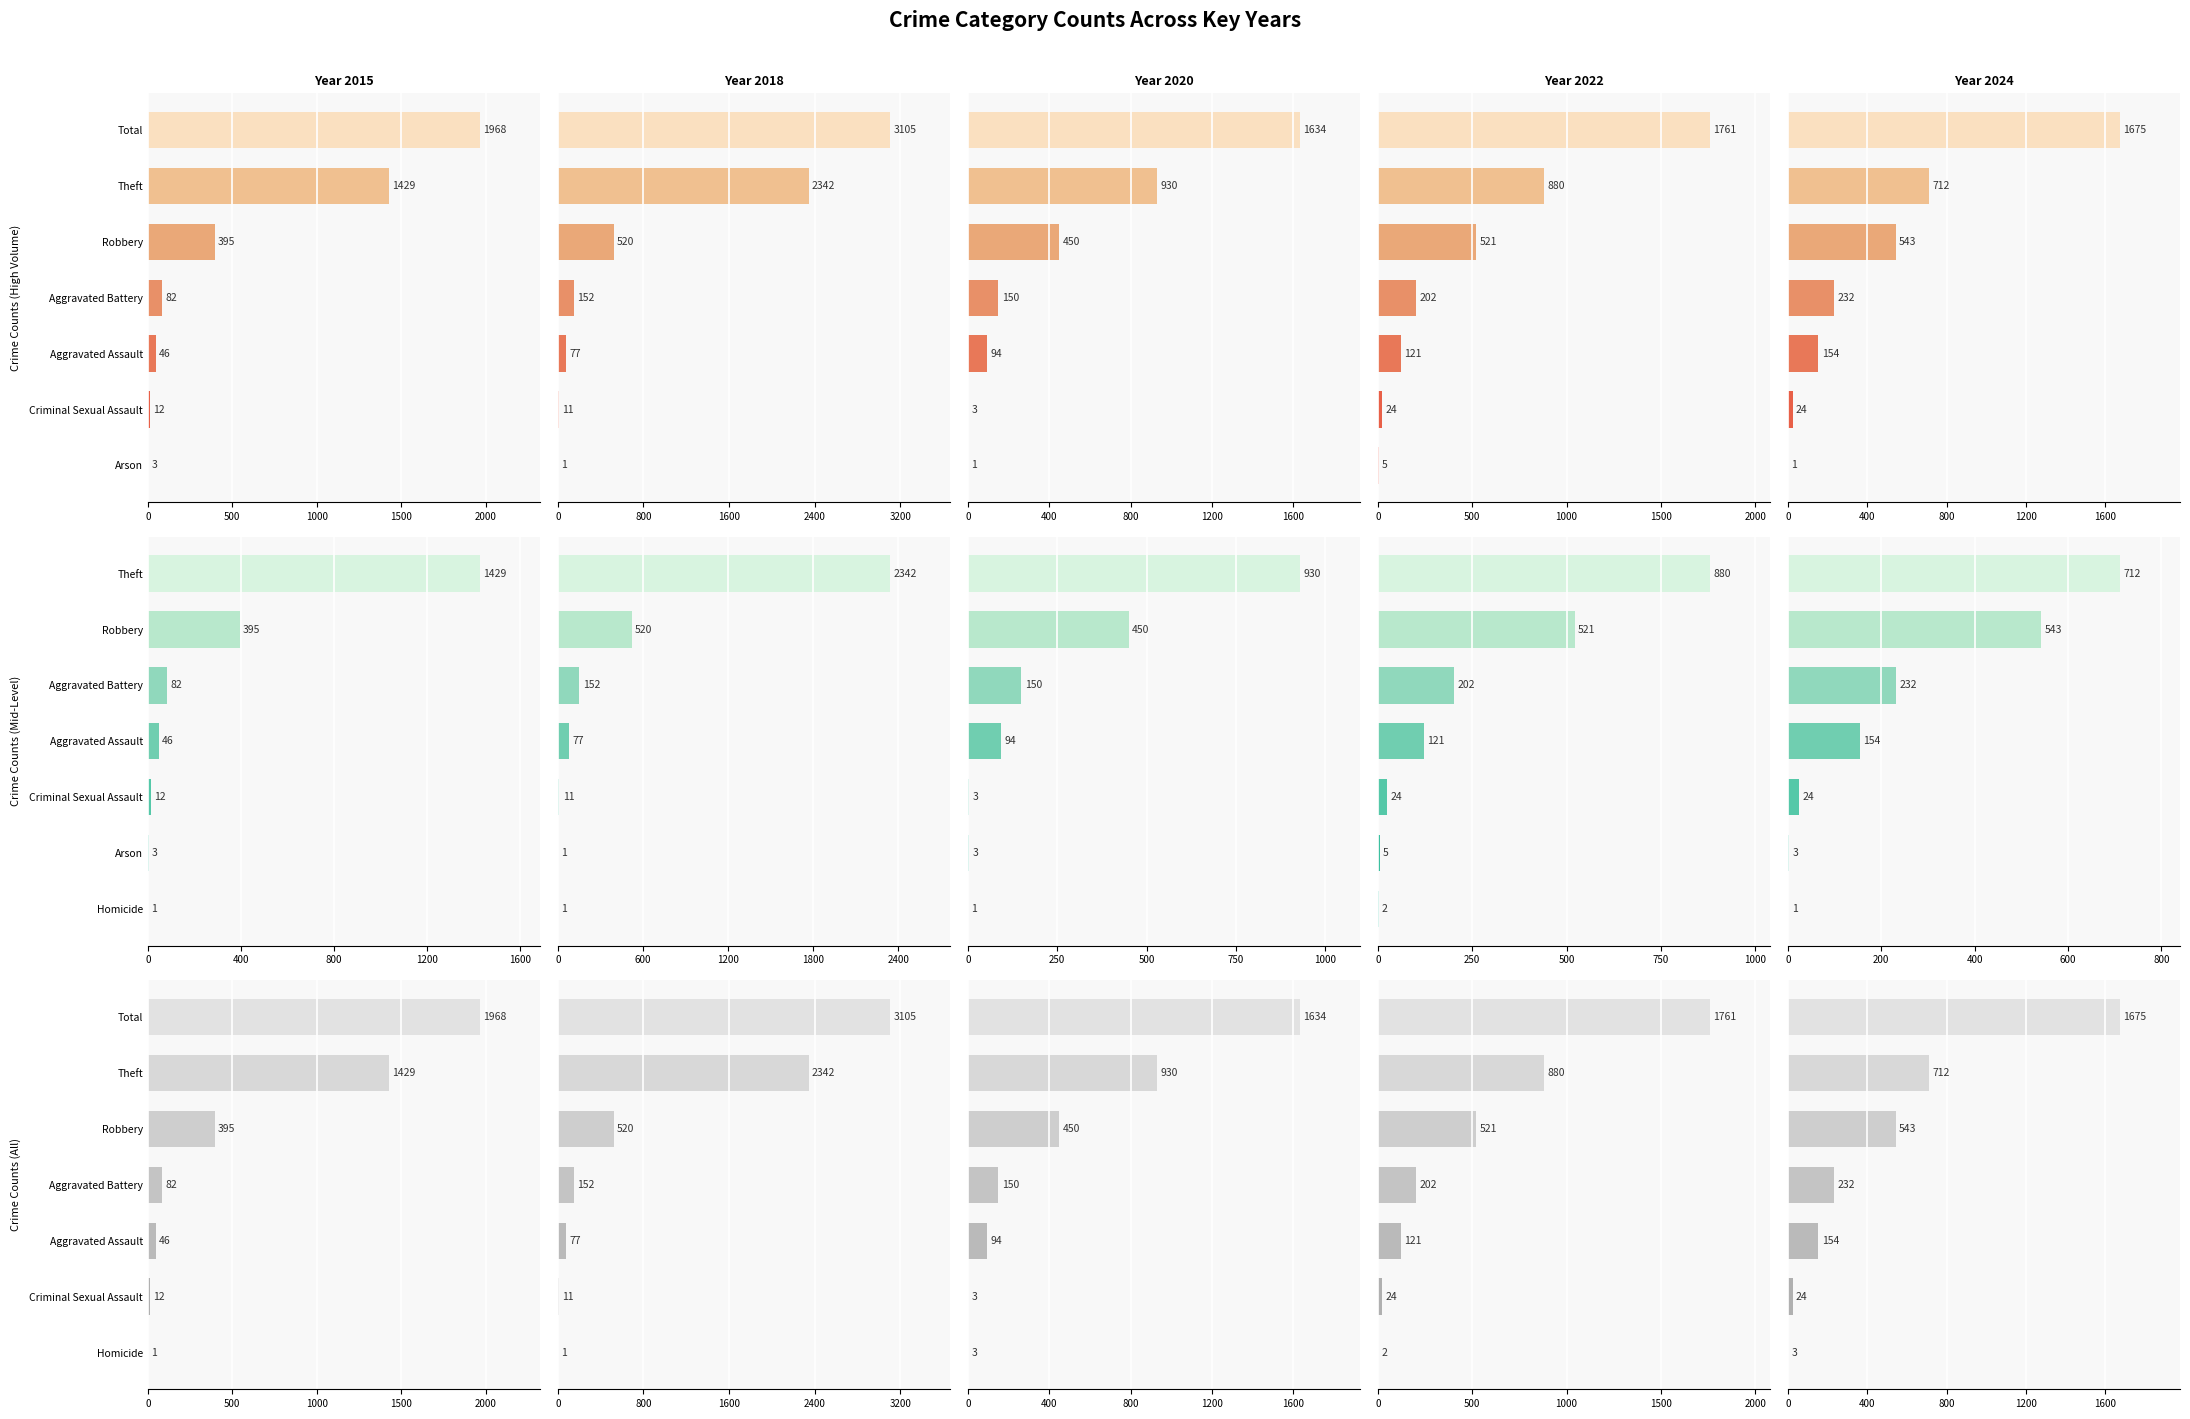

At which label does 2015 reach its peak?

Total